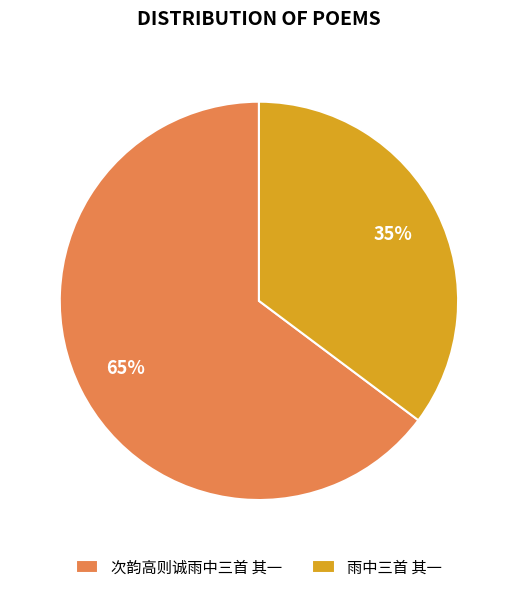

To the nearest percent, what is the average slice percentage?

50%